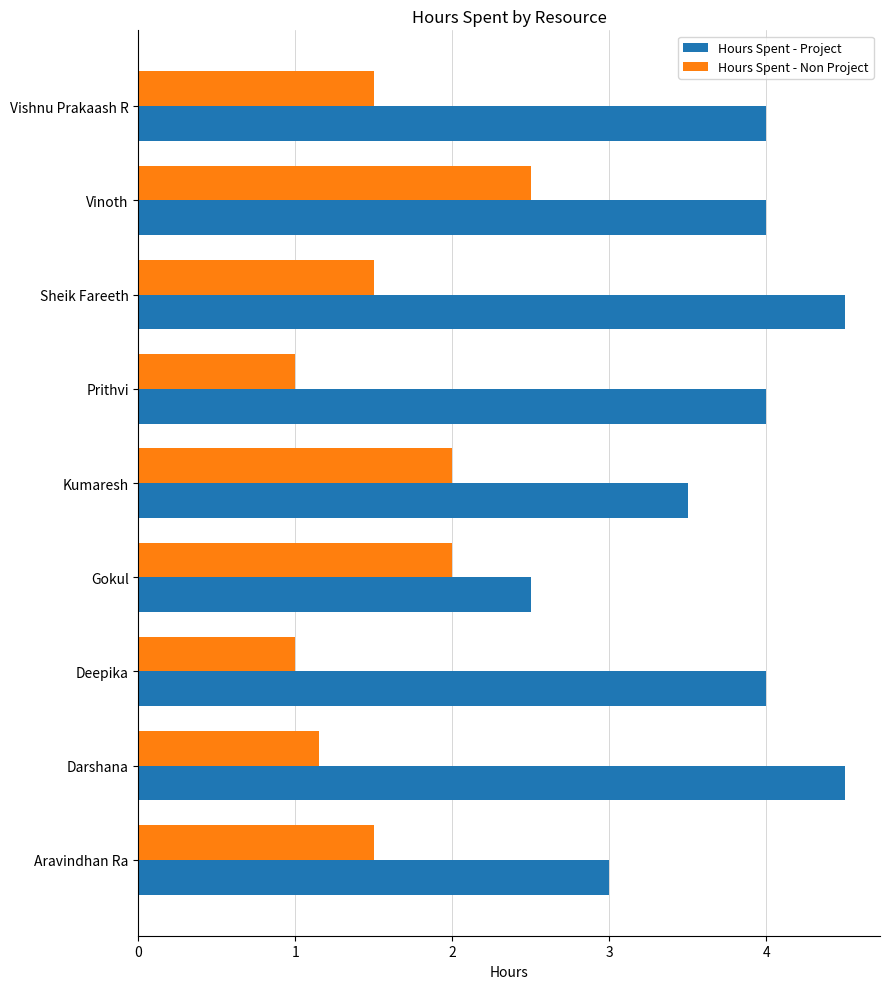

Which series changed the most between Gokul and Prithvi?

Hours Spent - Project